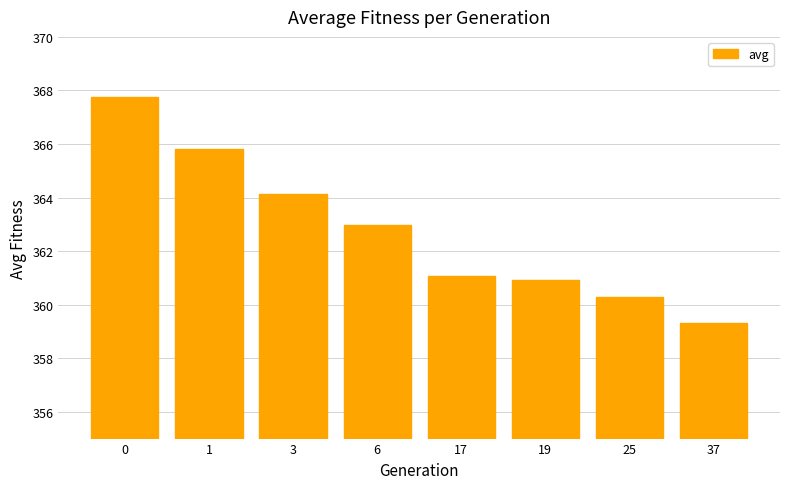

Reading right to left, transcribe all the data shown in this chart.

359.3	360.3	360.9	361.1	363.0	364.1	365.8	367.7